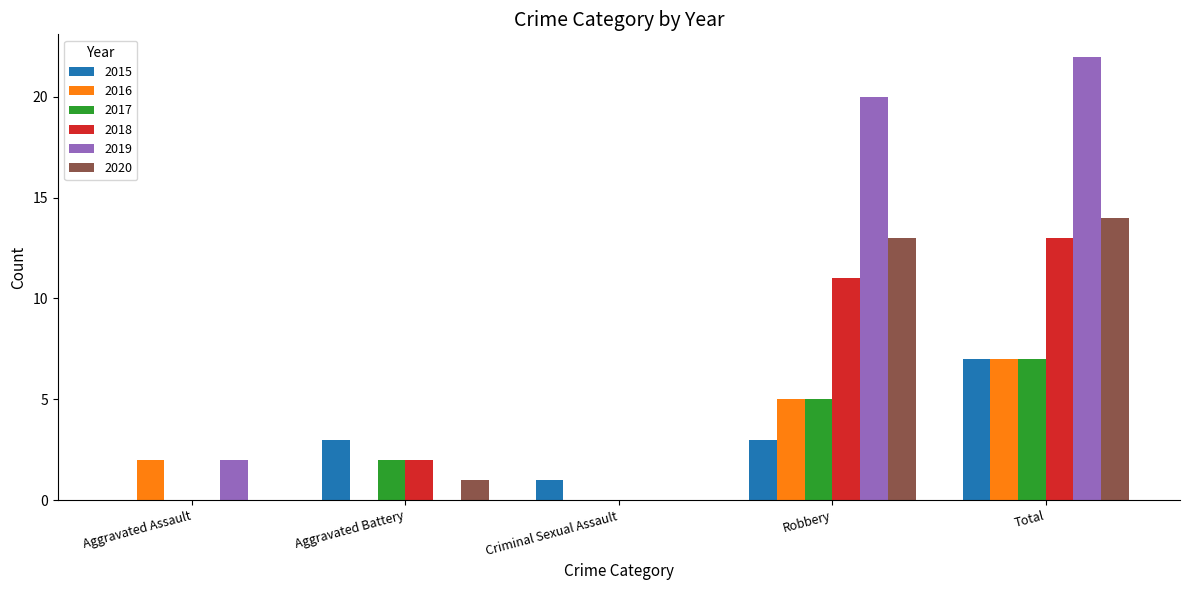

Which category has the highest value across all series?

Total